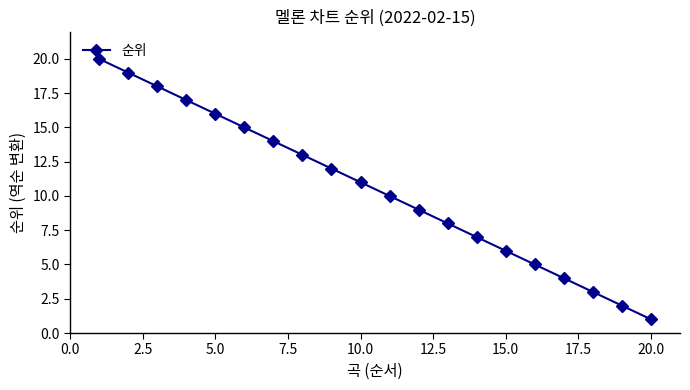

Is this an area chart (filled region under the line)?

No